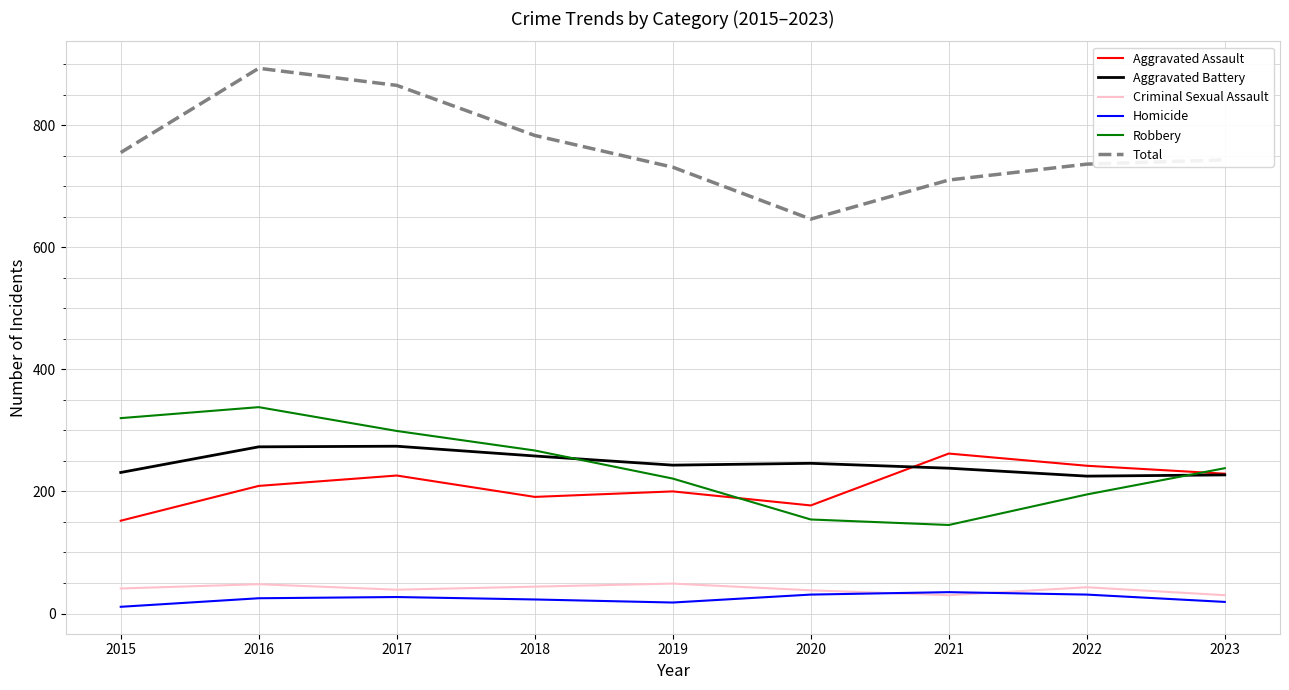

At which category does the chart reach its peak across all series?

2016